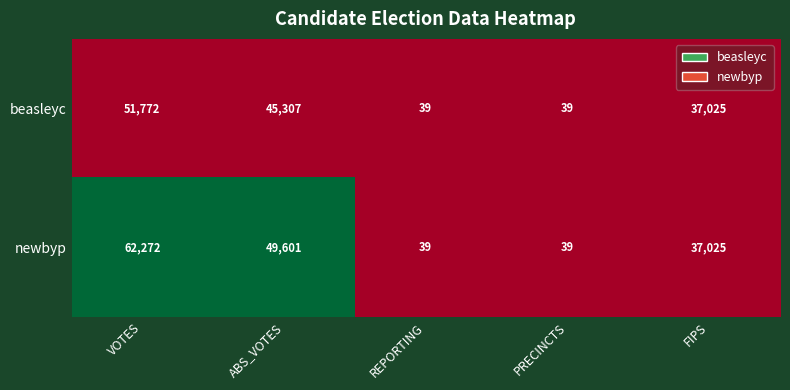

List the series in order of their overall mean, highest first.

newbyp, beasleyc